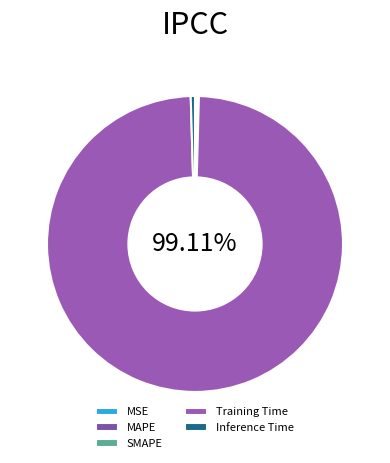

Which slice represents more than half of the pie?

Training Time